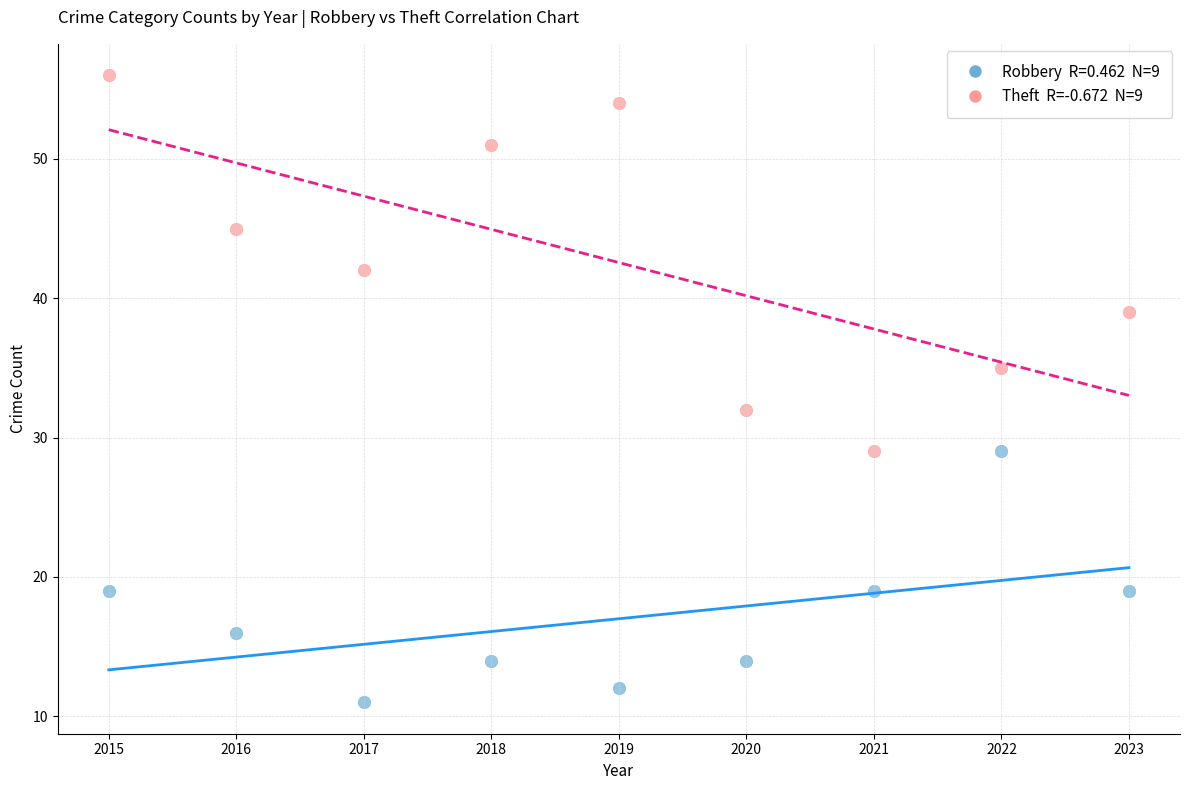

Across all series, what Y value is closest to 33?

32